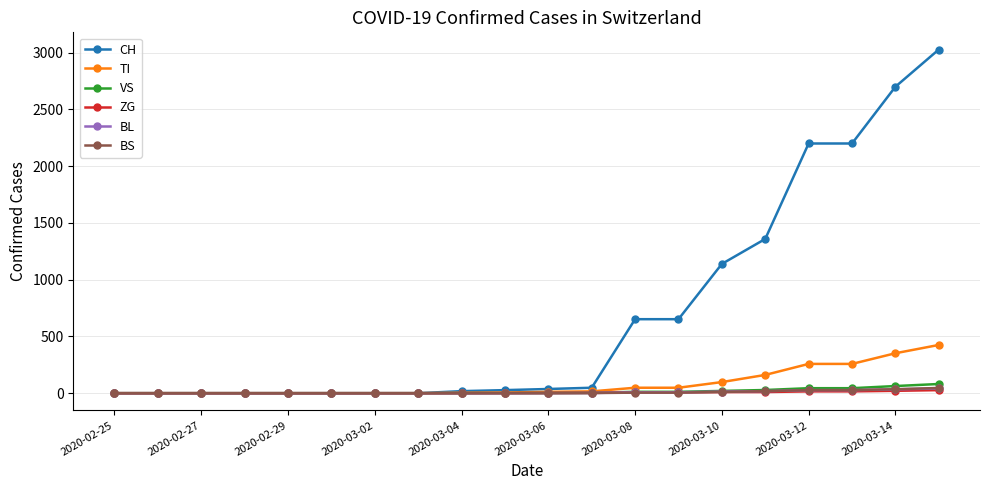

What is the maximum value shown in the chart?

3028